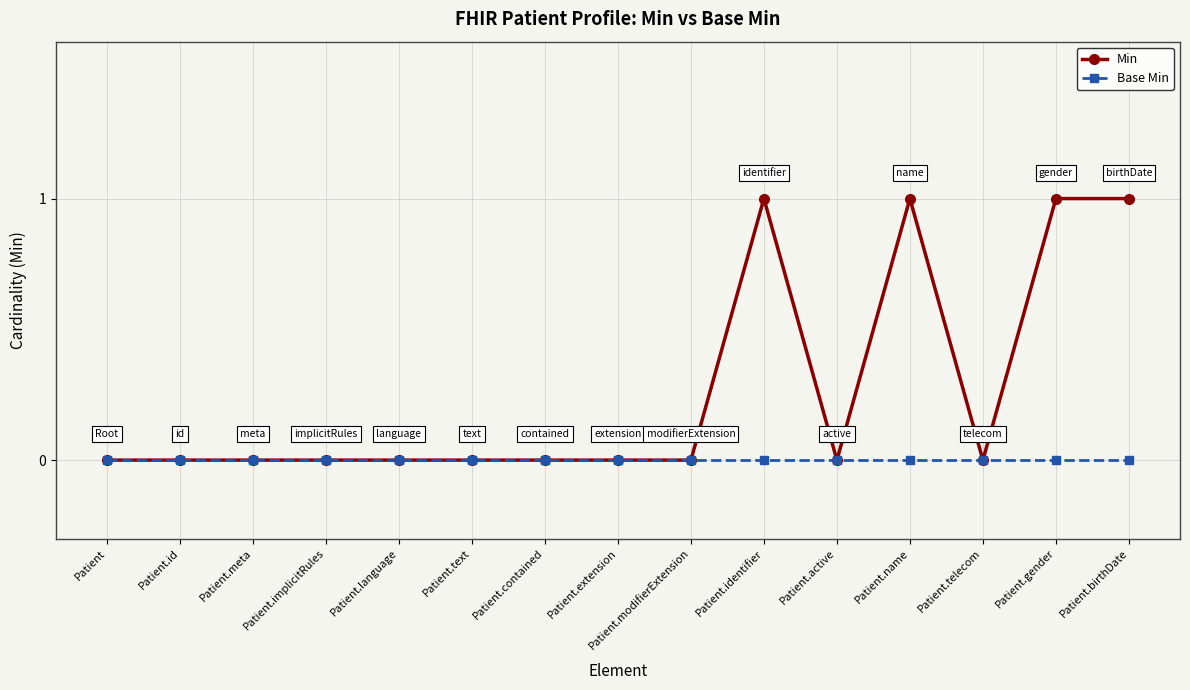

True or false: Min has a value of 0 at Patient.implicitRules.

True